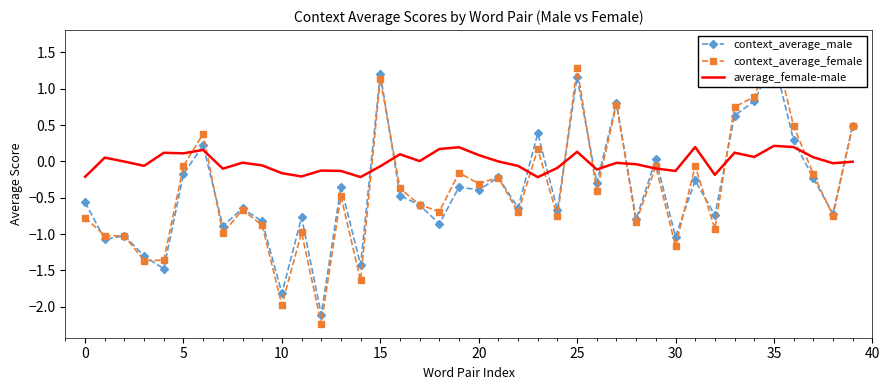

What is the highest value of the context_average_female series?

1.6